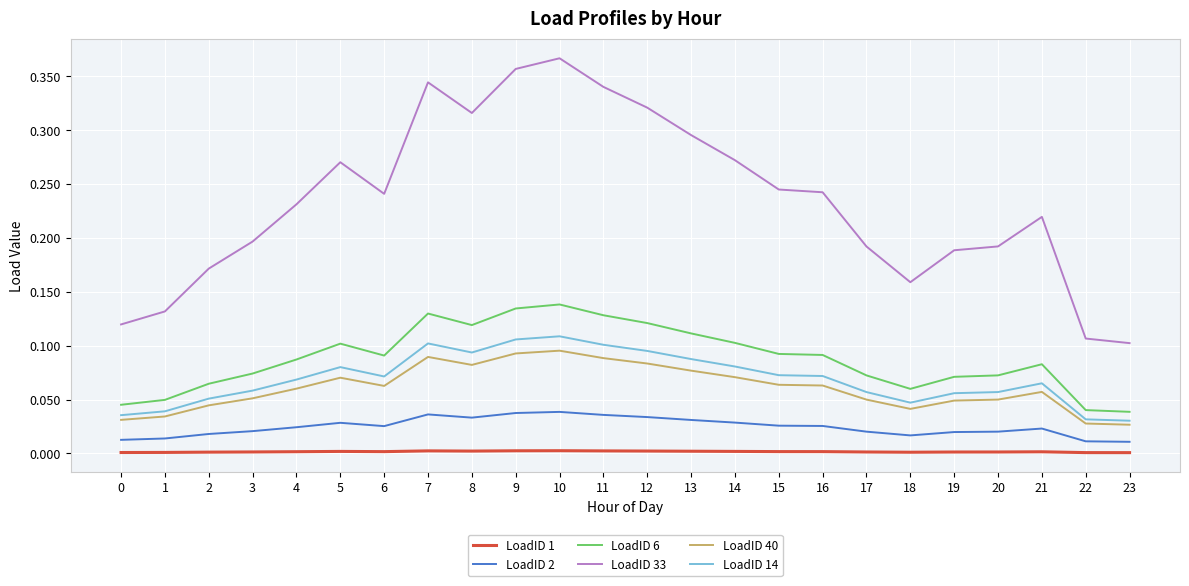

At which category does LoadID 14 reach its first local peak?

5